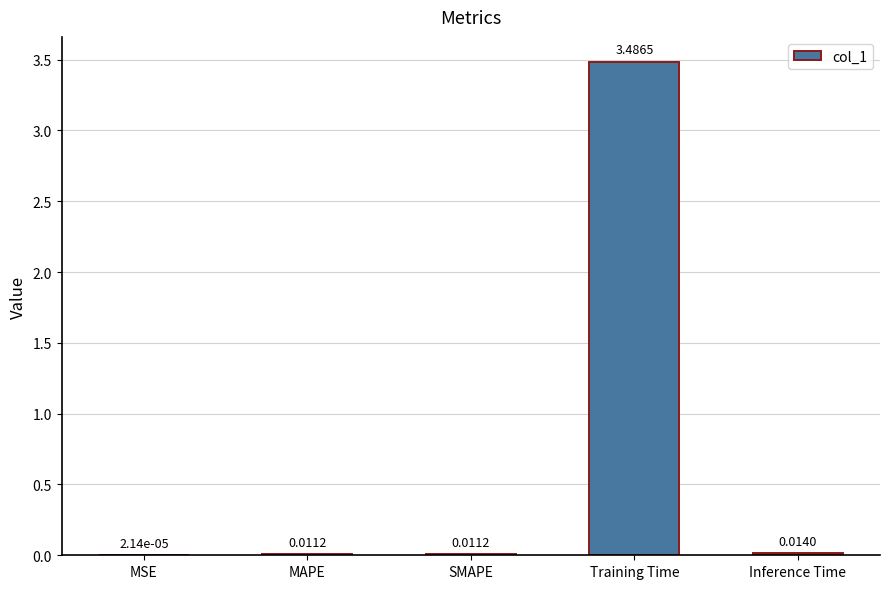

What is the average value?

0.7